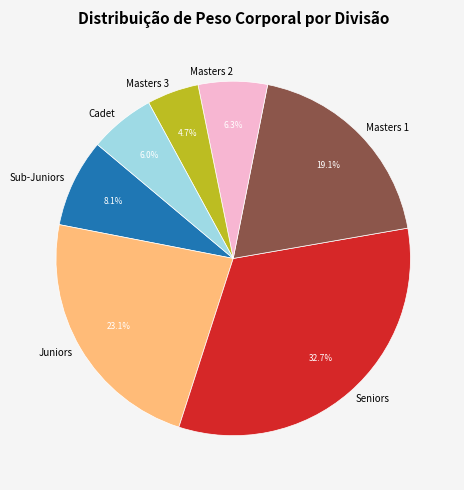

Between Juniors and Seniors, which is larger?

Seniors